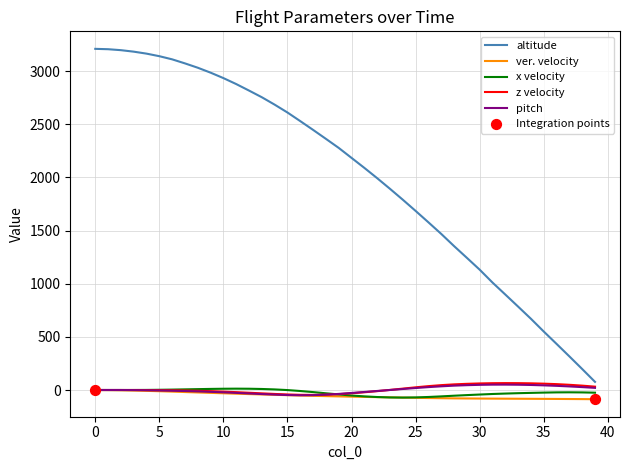

What is the greatest value displayed?

3209.7